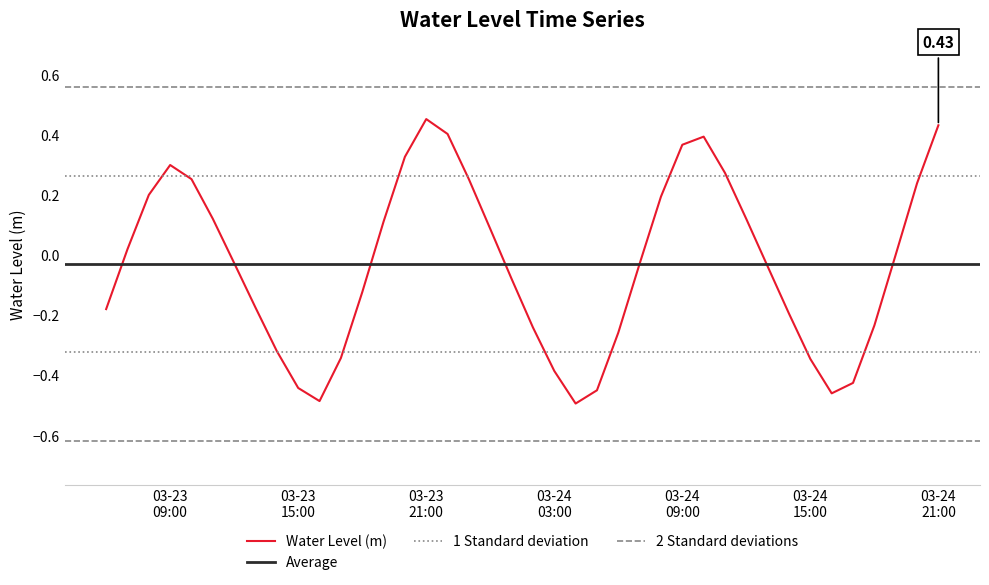

How many points are lower than both their immediate neighbors (excluding endpoints)?

3